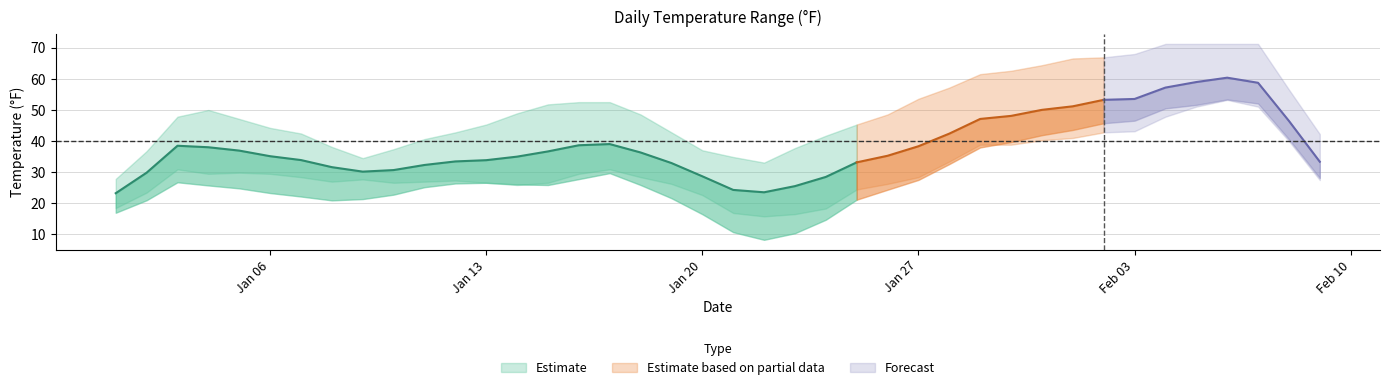

Which has a higher value, 2025-02-03 or 2025-01-18?

2025-02-03